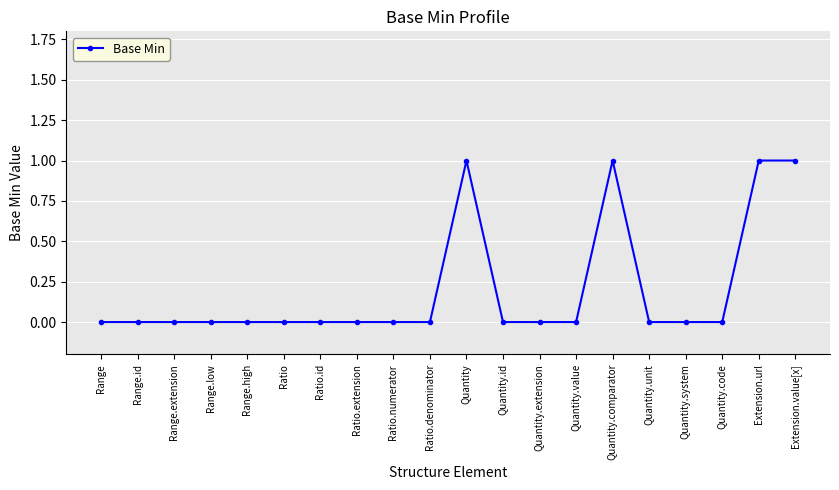

Count the values in the range 0 to 1.

20